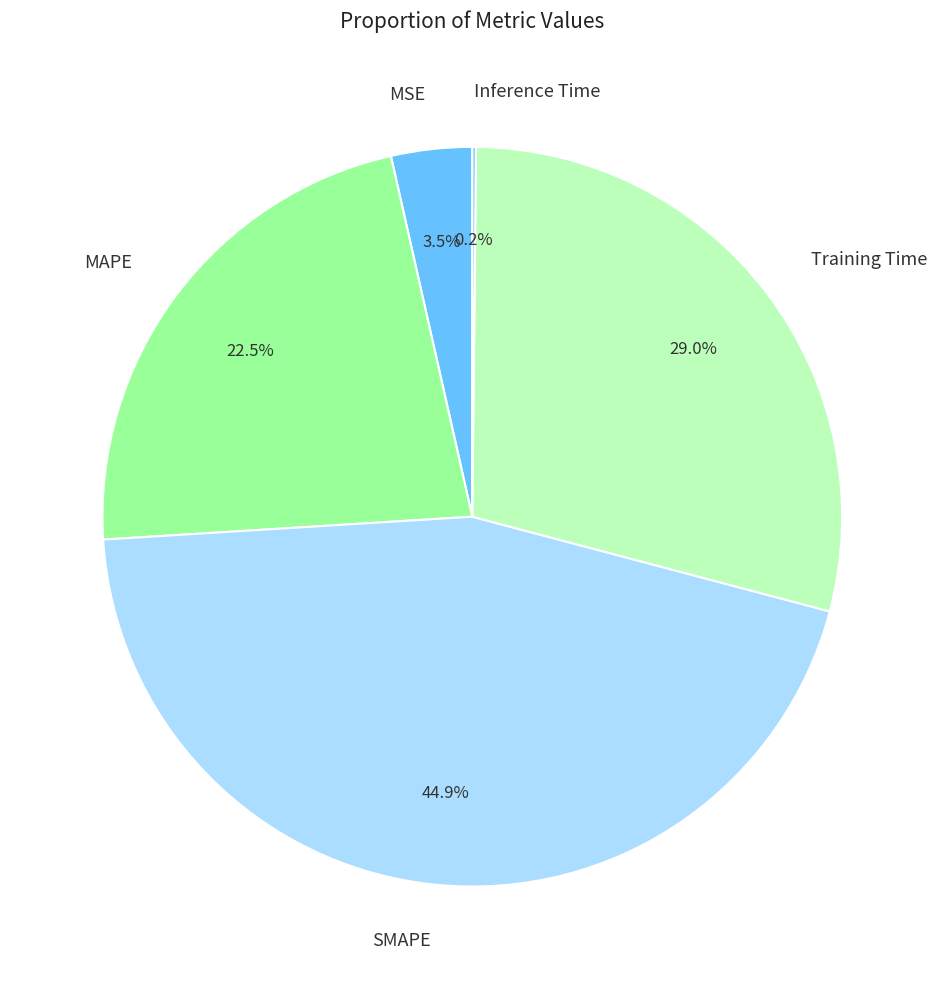

To the nearest percent, what portion does Training Time represent?

29%